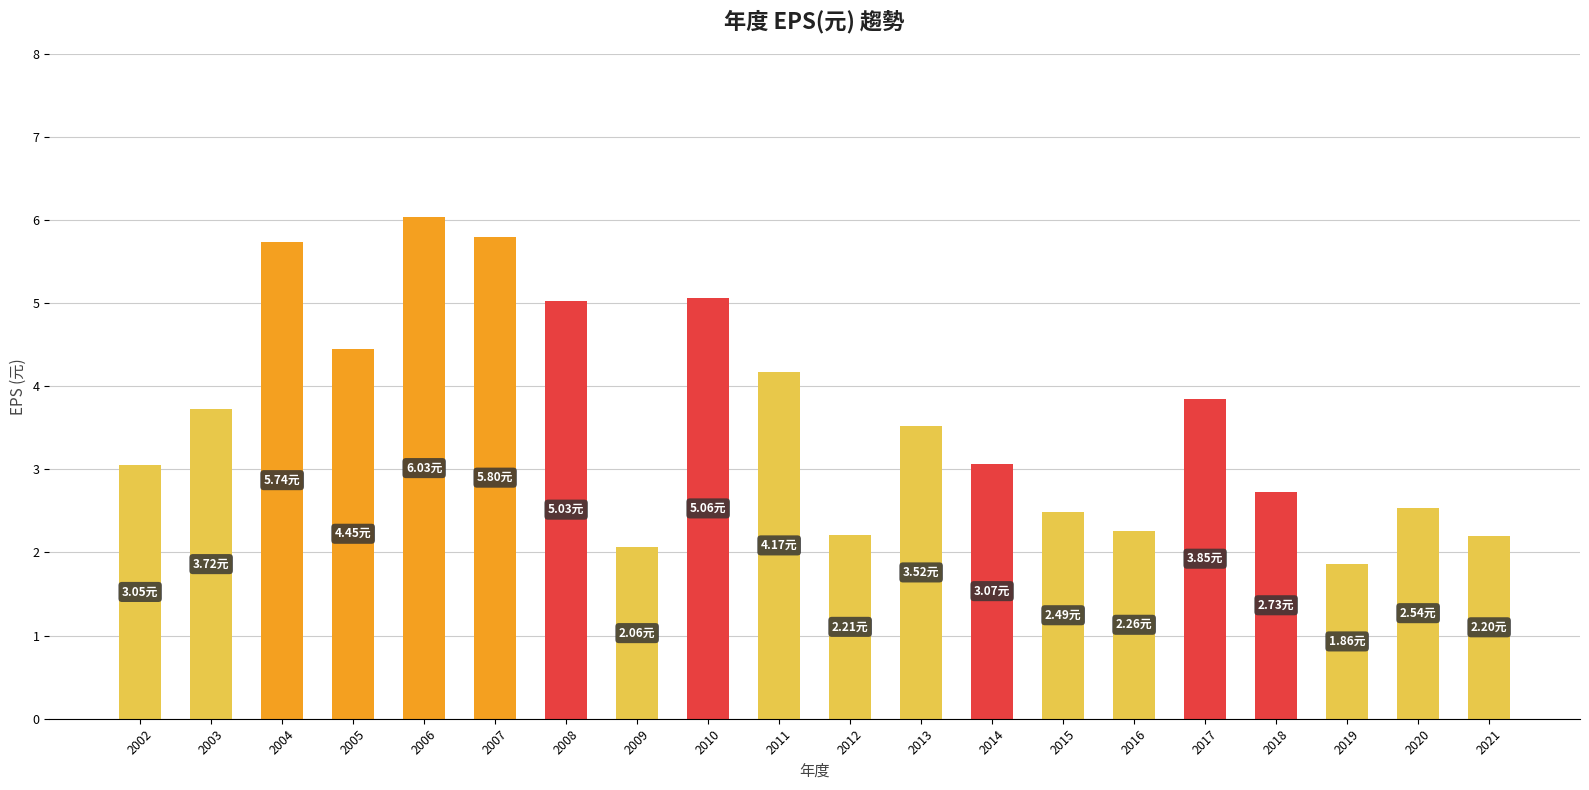

Is it true that the value at 2021 is 2.2?

True